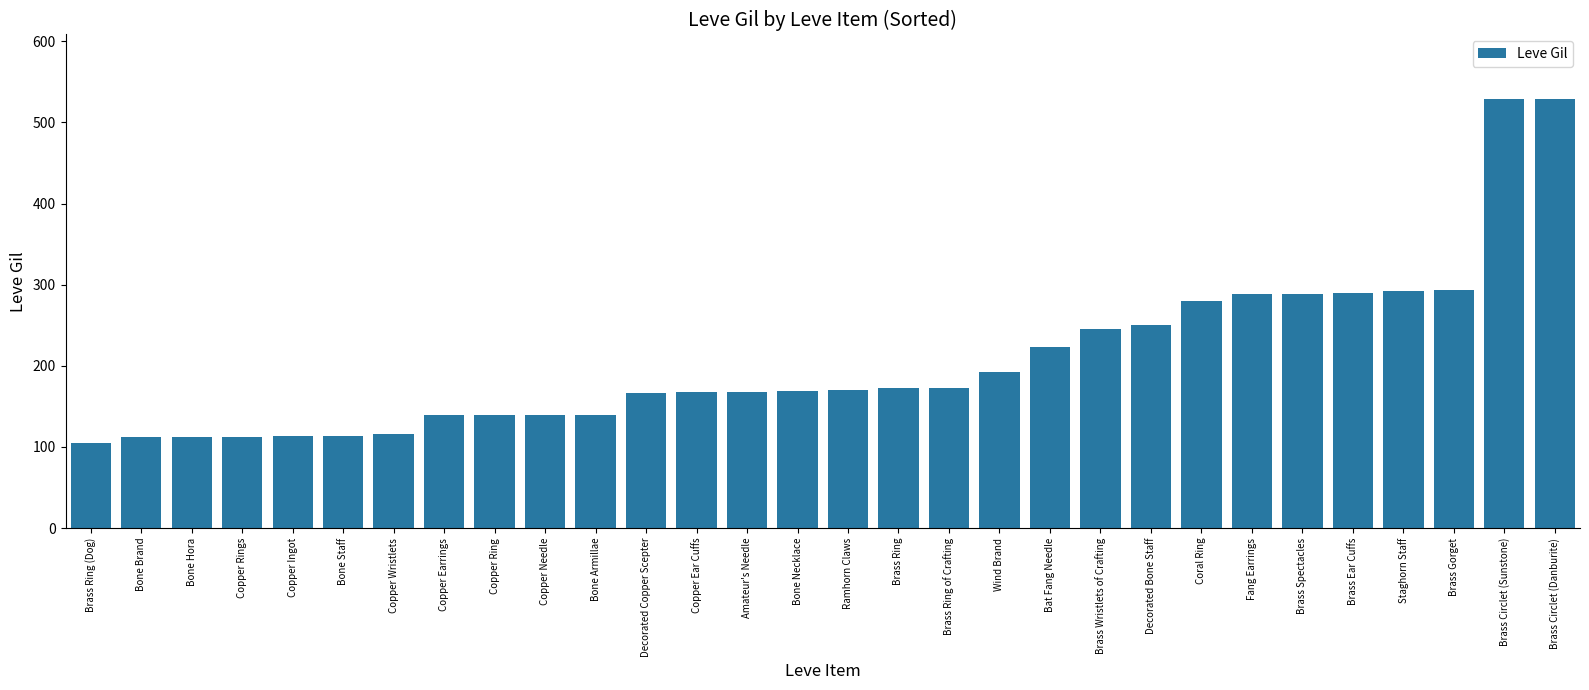

True or false: the data shows 112 at Staghorn Staff.

False